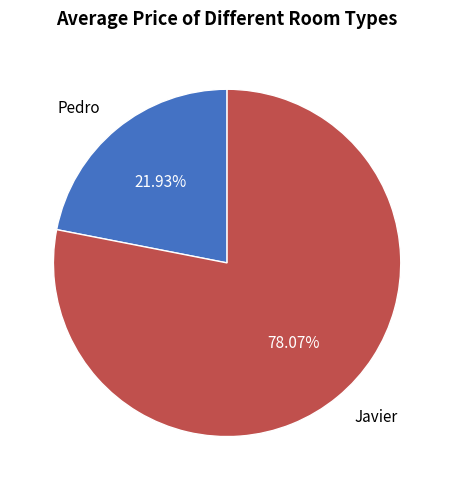

Approximately how many times larger is the value at Pedro compared to Javier?

0.3